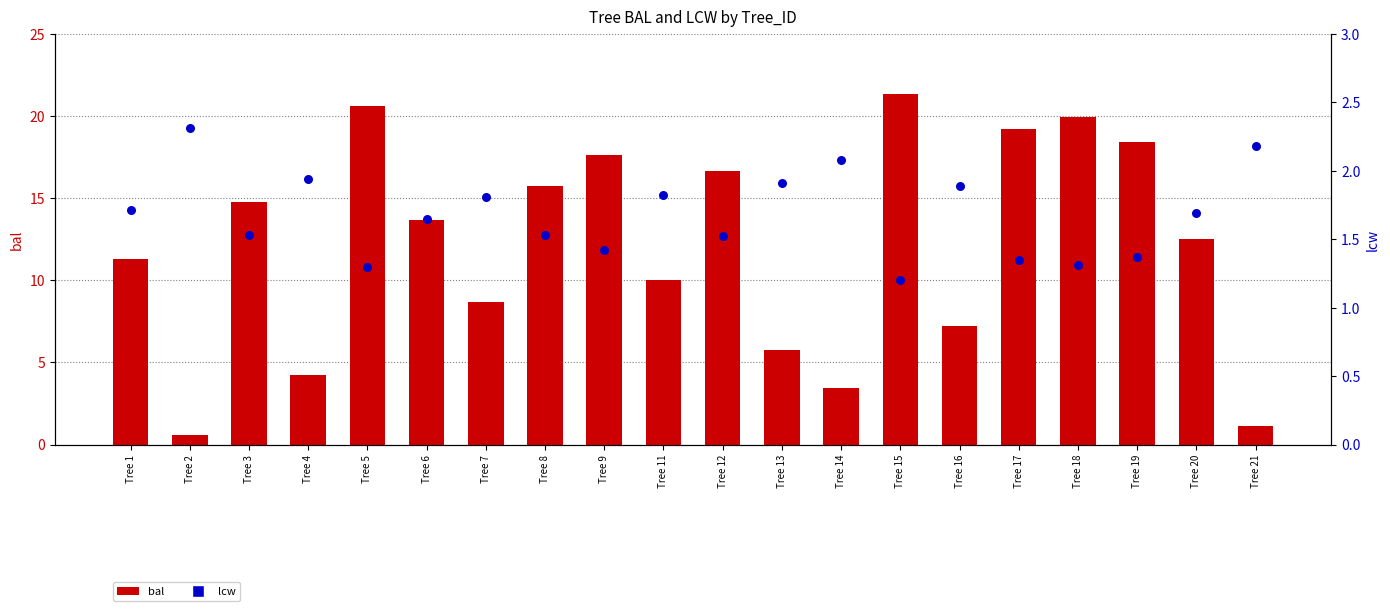

At which category is the sum across all series the highest?

Tree 15